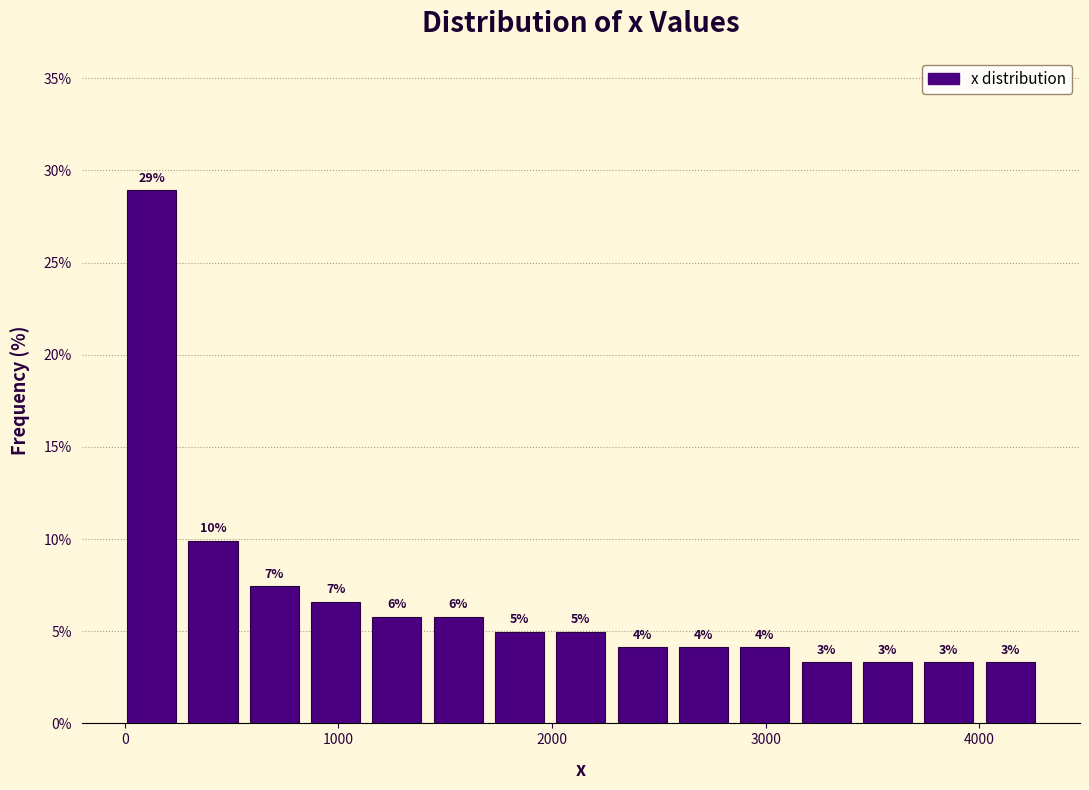

Read against the x-axis, roughly where is the centre of the tallest bar?

100